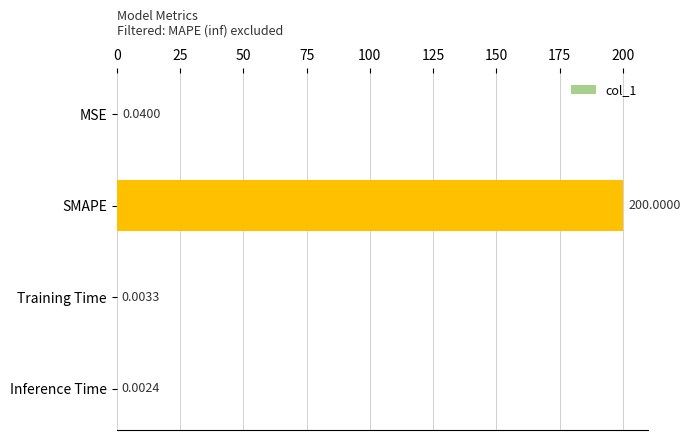

What is the sum of all values?

200.0